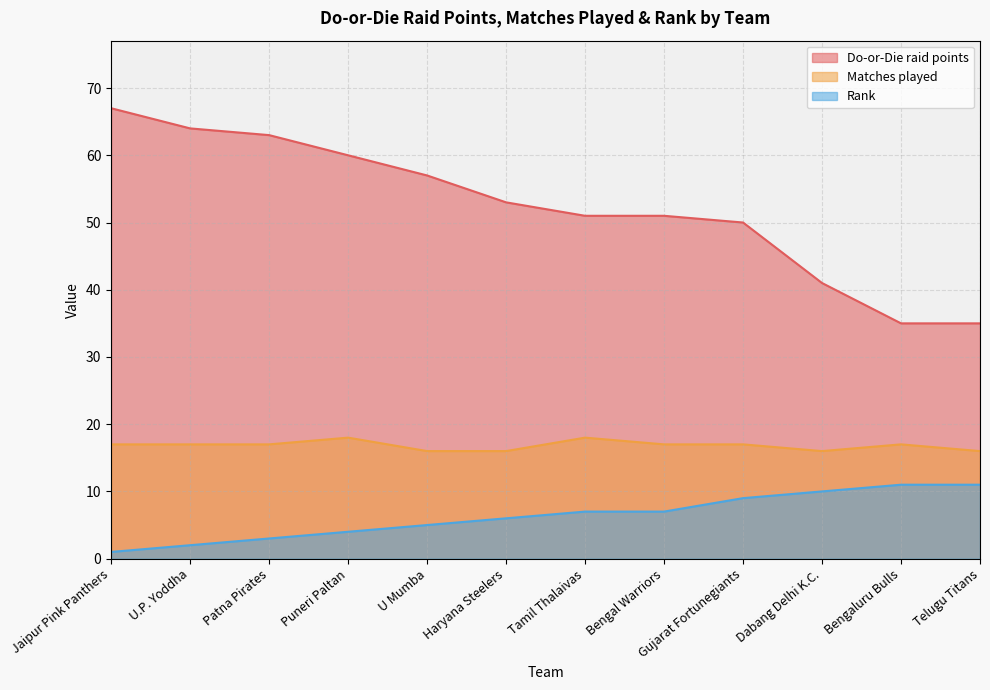

True or false: Do-or-Die raid points and Matches played intersect in this chart.

False